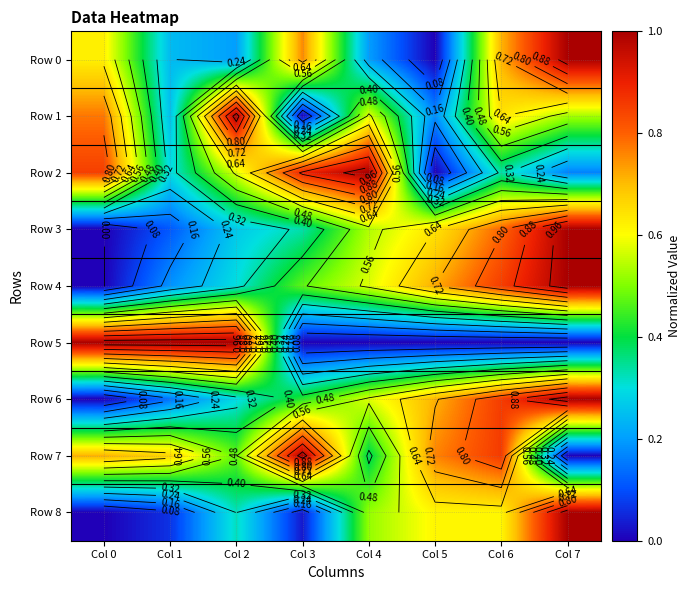

Which category has the highest value in the Row 7 series?

Col 3